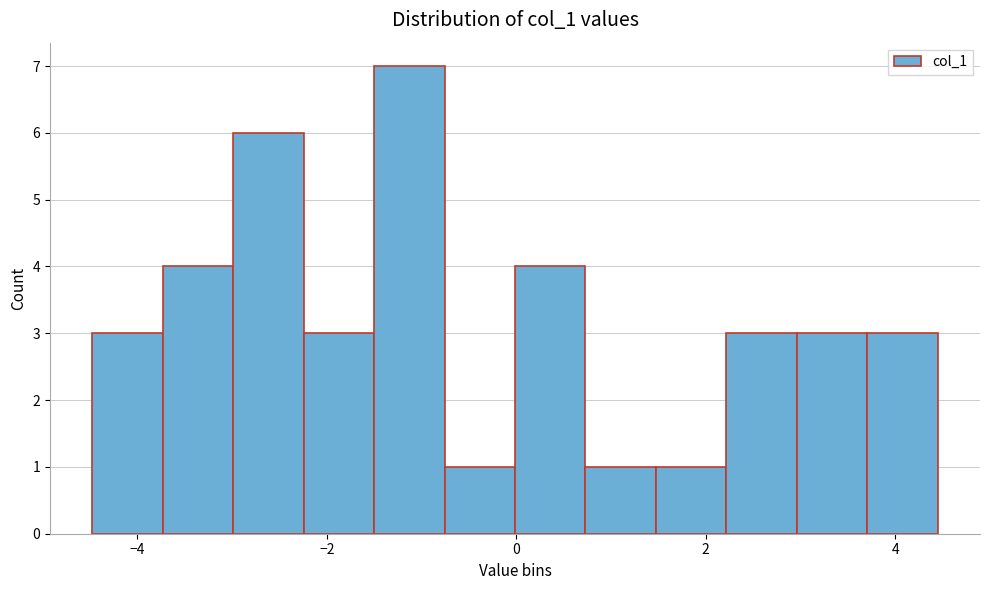

Read against the x-axis, roughly where is the centre of the tallest bar?

-1.2